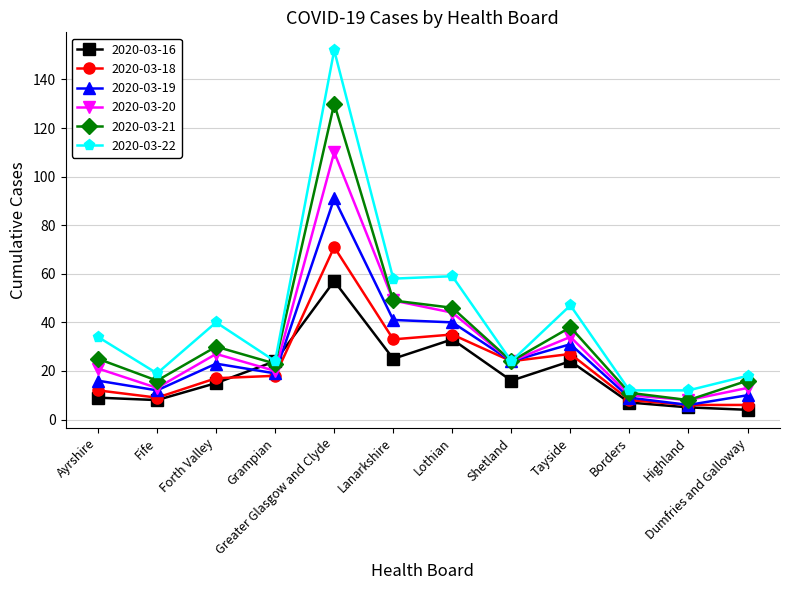

What is the difference between the second highest and second lowest values in the 2020-03-22 series?

47